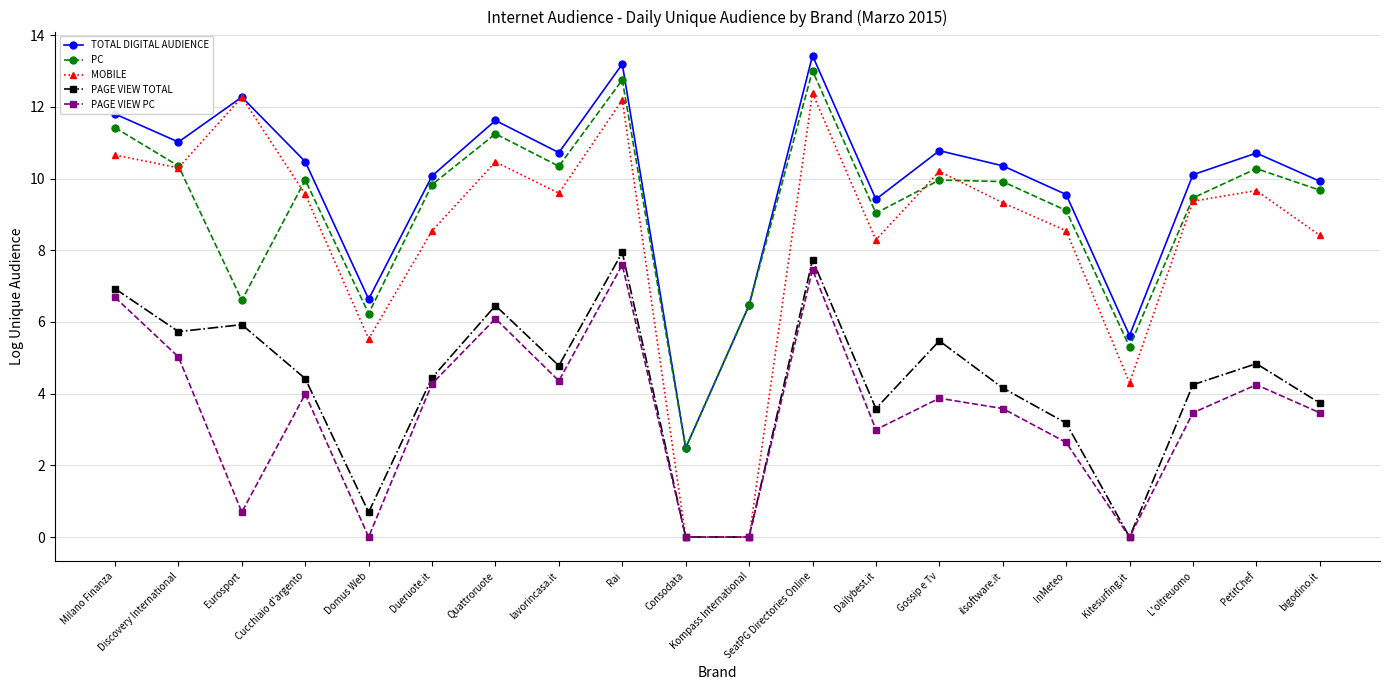

How many interior local peaks does the TOTAL DIGITAL AUDIENCE series have?

6